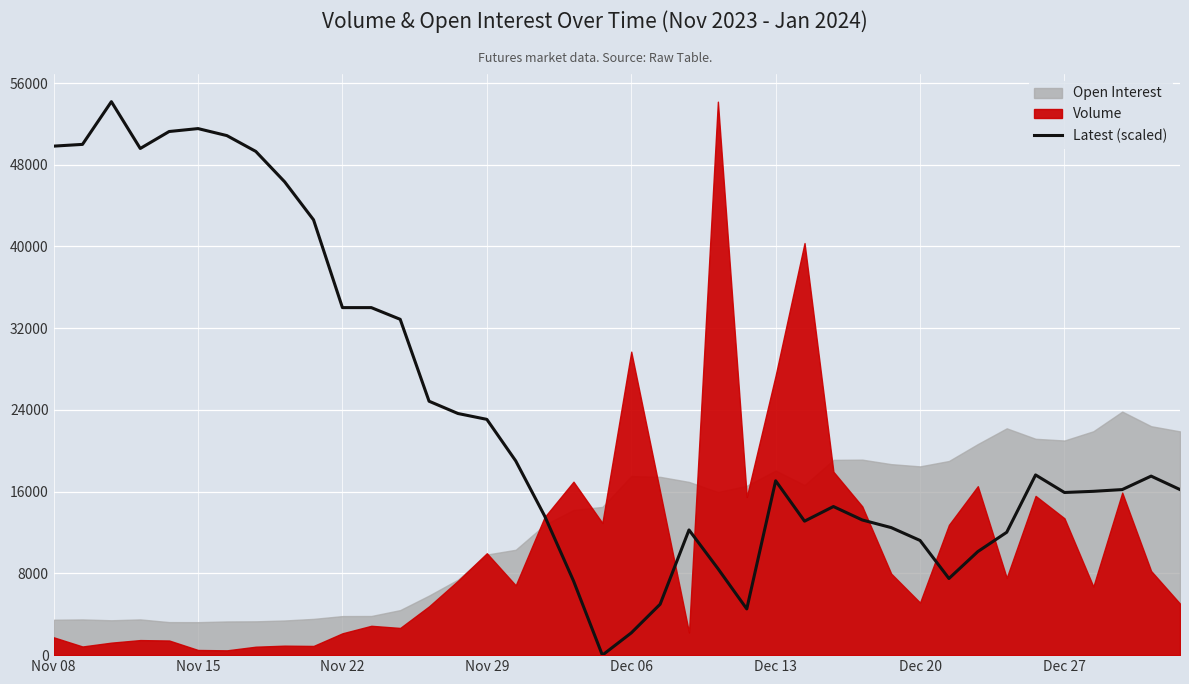

What is the sum of all values?

951137.4